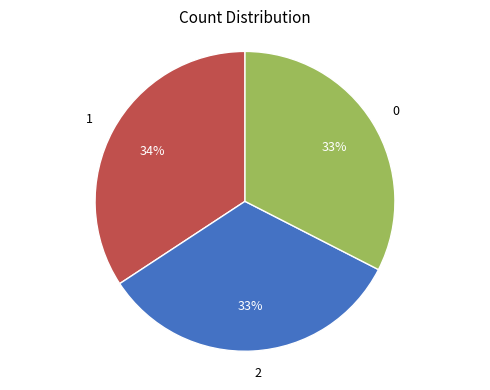

What percentage is the 0 slice, to the nearest percent?

33%